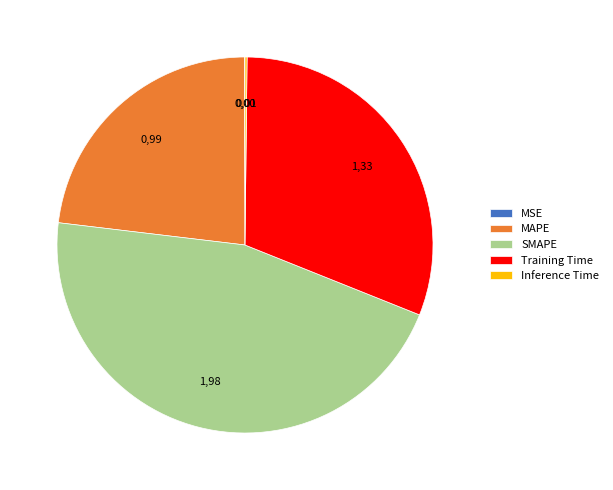

Which slice is the largest?

SMAPE